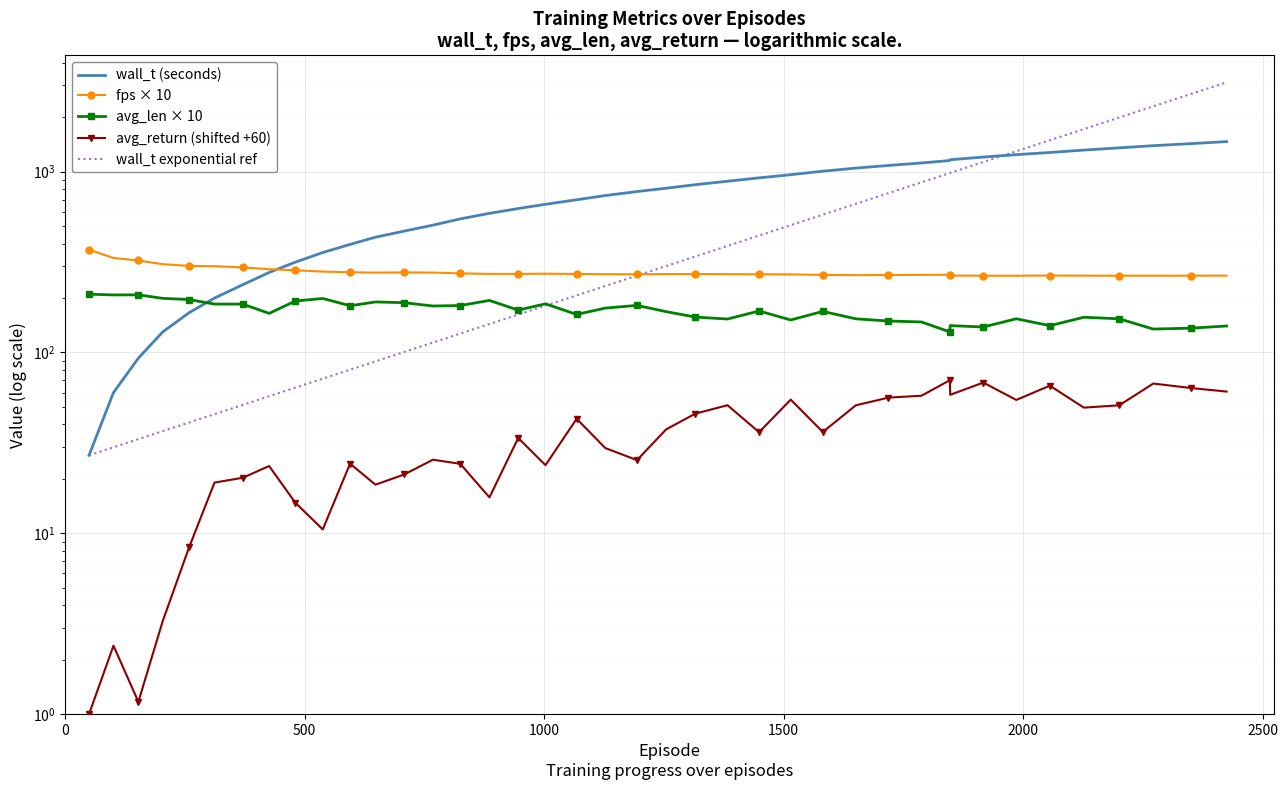

Which series has the largest total across all categories?

wall_t (seconds)